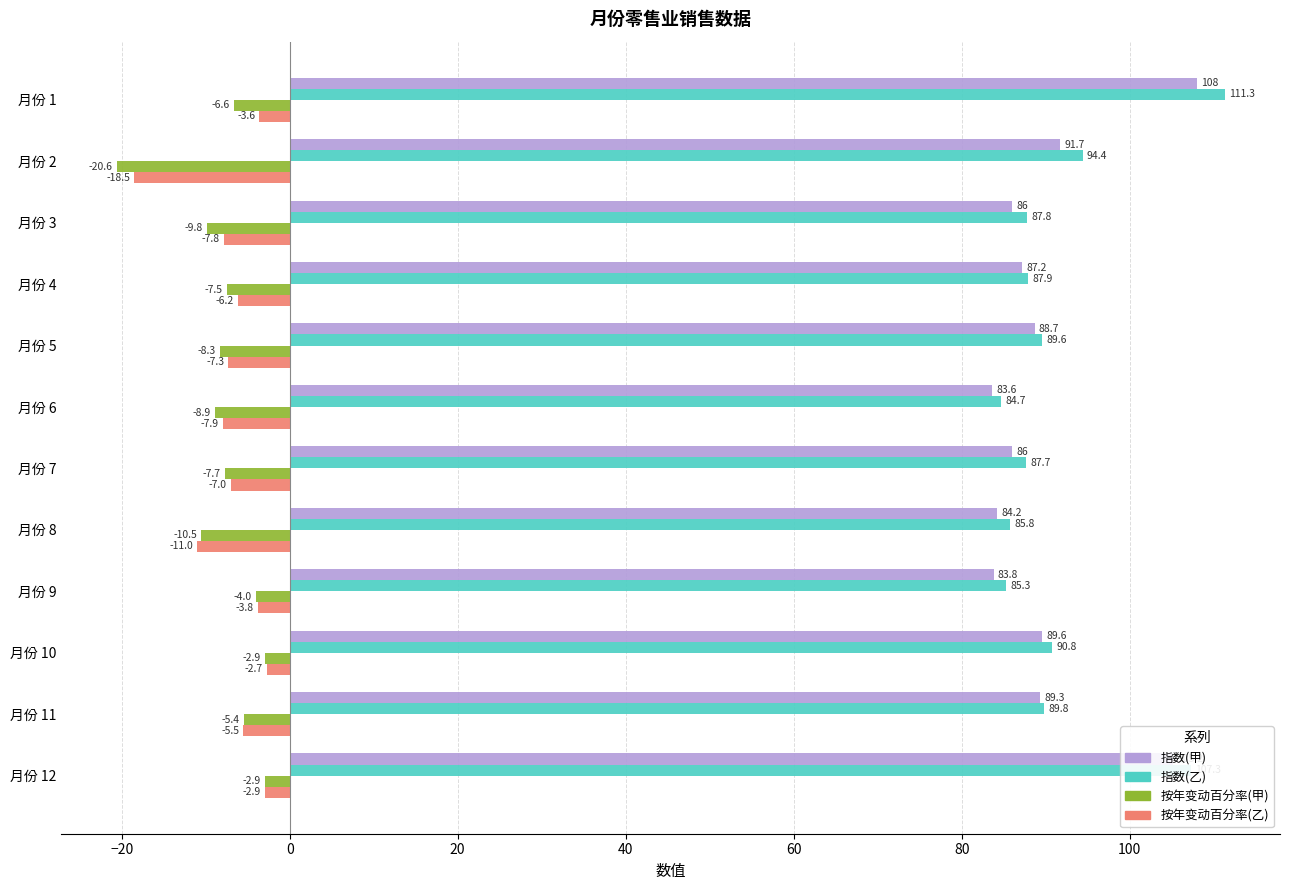

Read the 指数(甲) value at 月份 5.

88.7